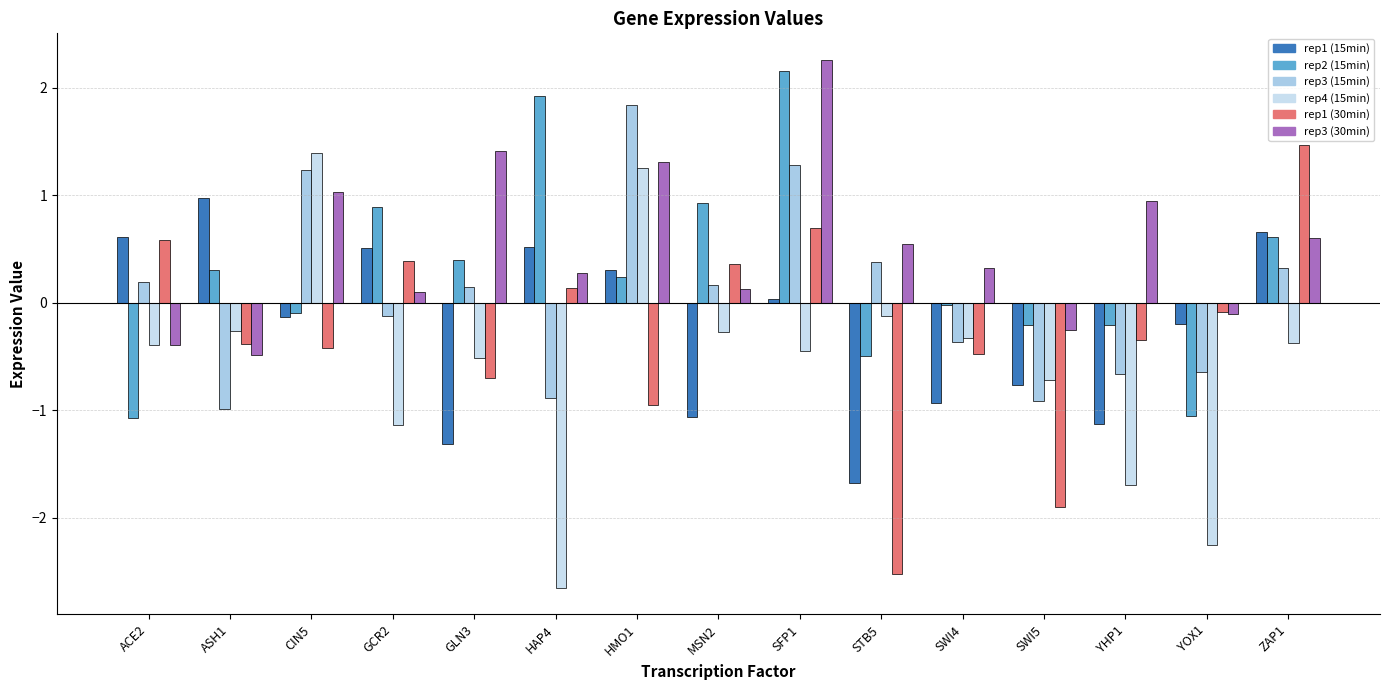

How many series are shown in this chart?

6